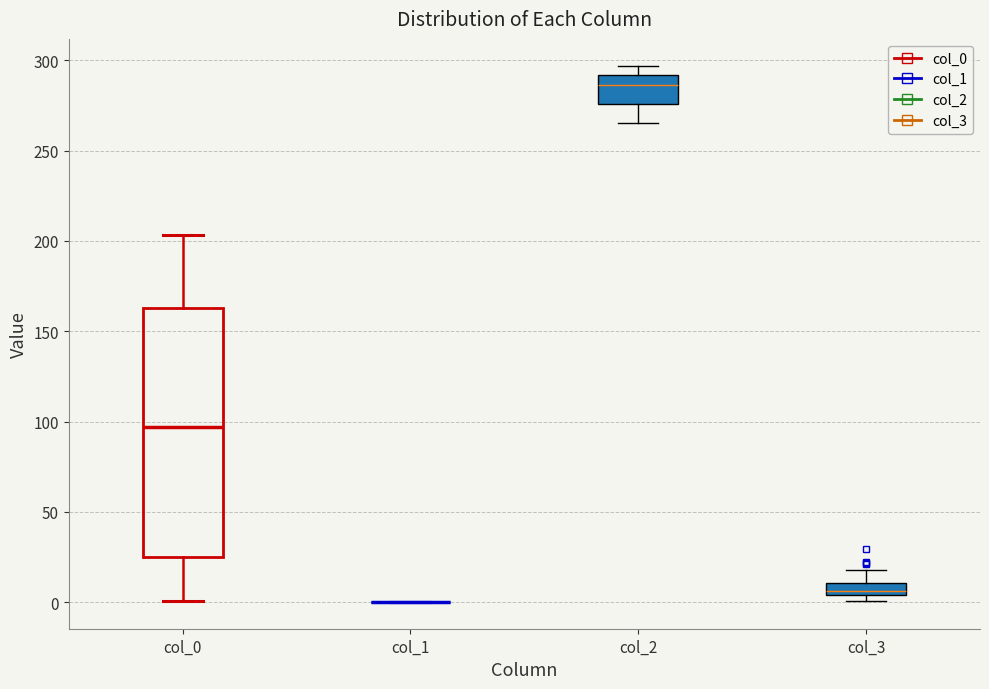

Where is the upper edge of the box for col_0 on the y-axis? The values are not printed on the chart, so give them approximately, as read against the axis.

165